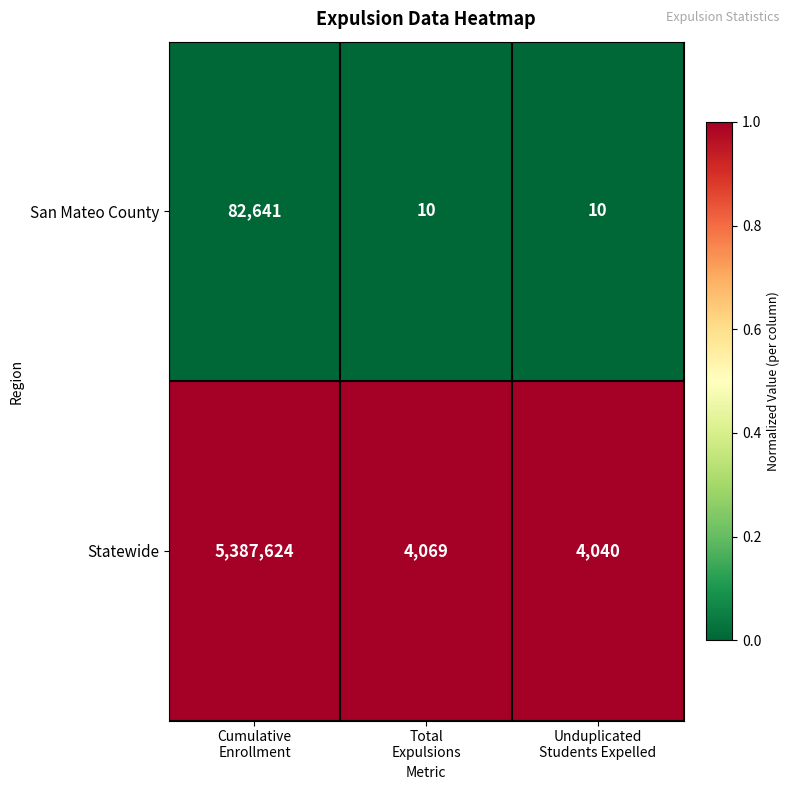

Which series has the largest total across all categories?

Statewide